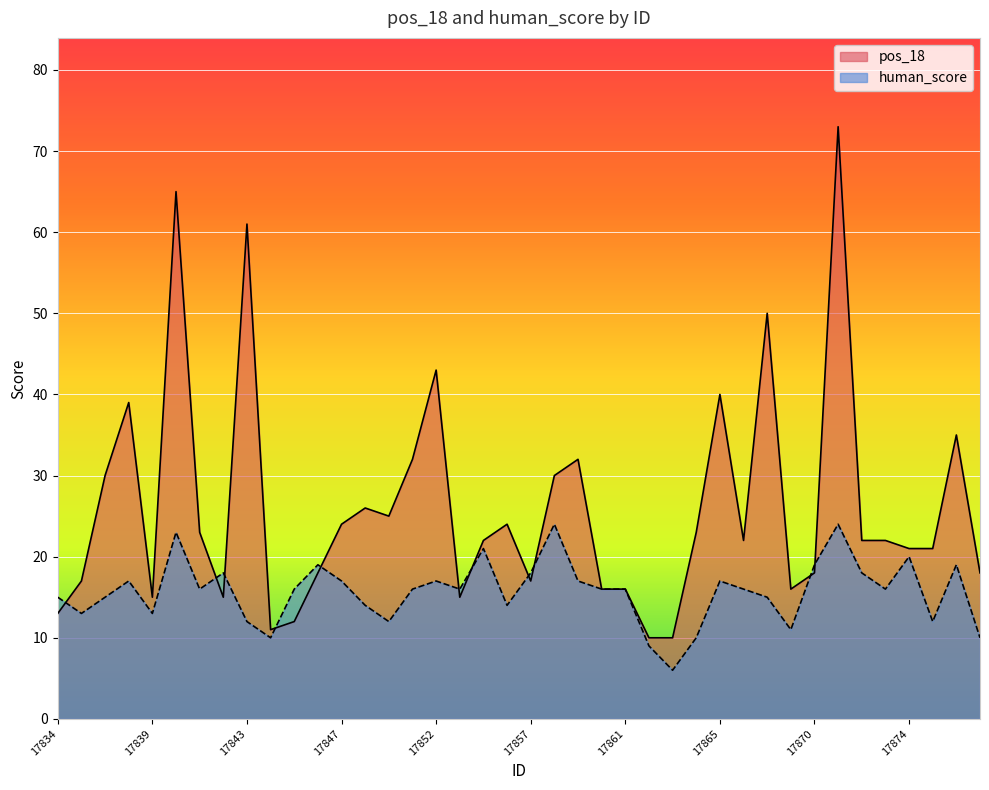

What is the value of the human_score point at the 19th from the left?

21